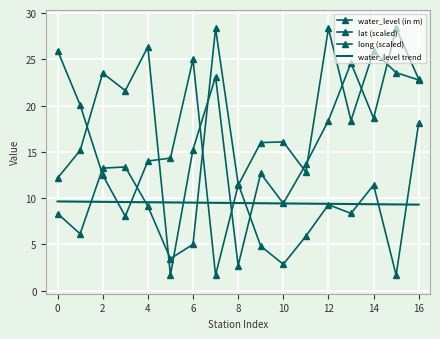

How many intersections are there between water_level trend and long (scaled)?

4